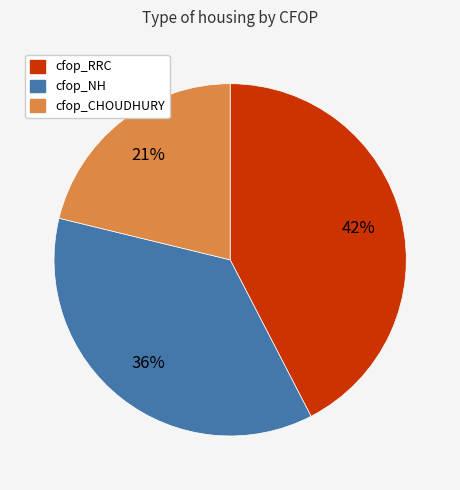

The cfop_NH slice represents 51% of the pie. True or false?

False